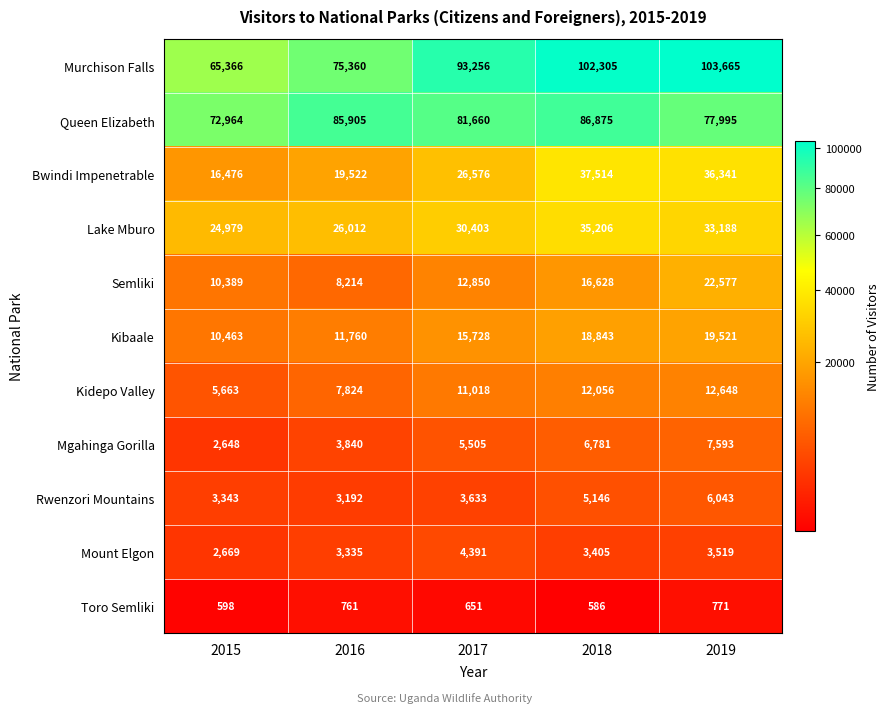

At how many categories does at least one series exceed 13591?

5